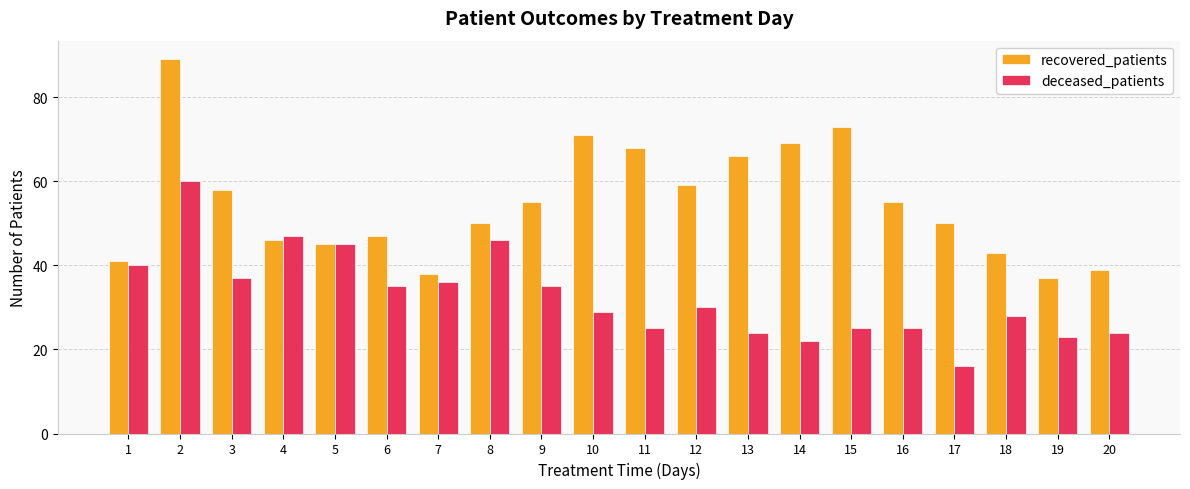

The recovered_patients series shows 66 at 13. True or false?

True